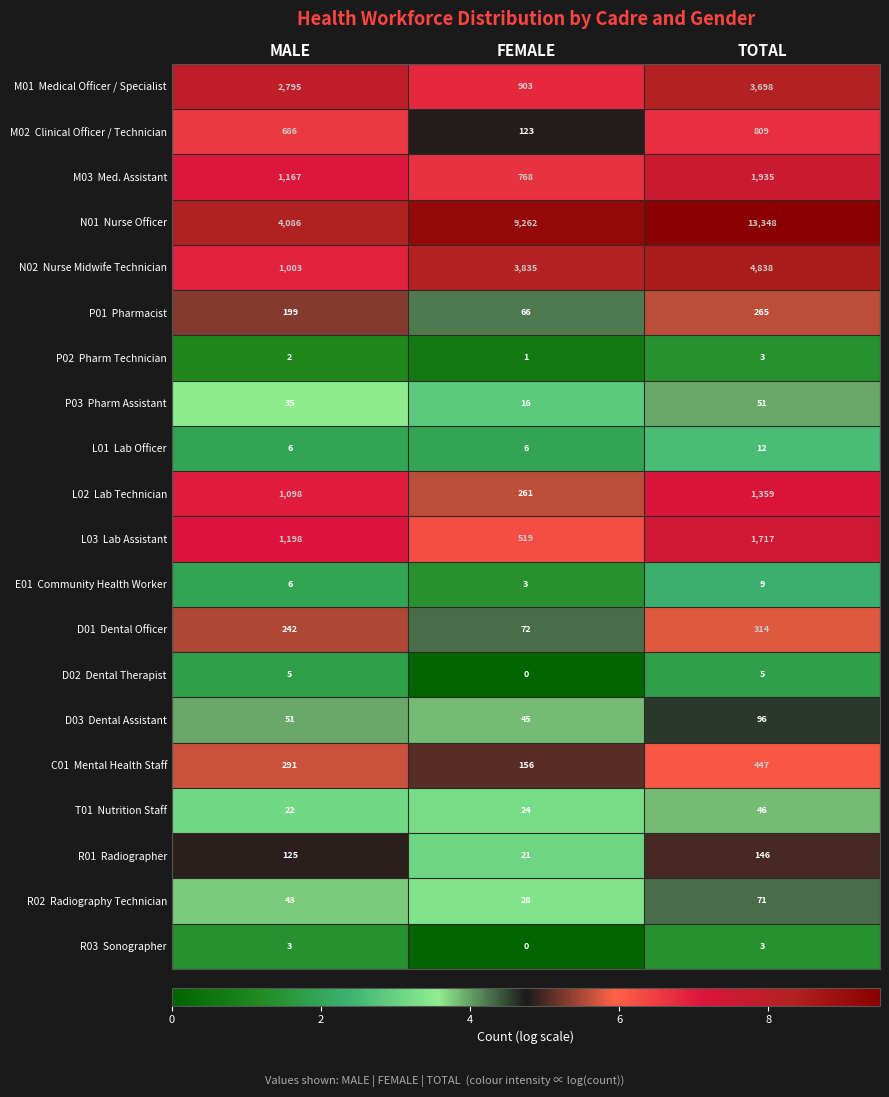

What is the difference between the highest and lowest values at FEMALE?

9262